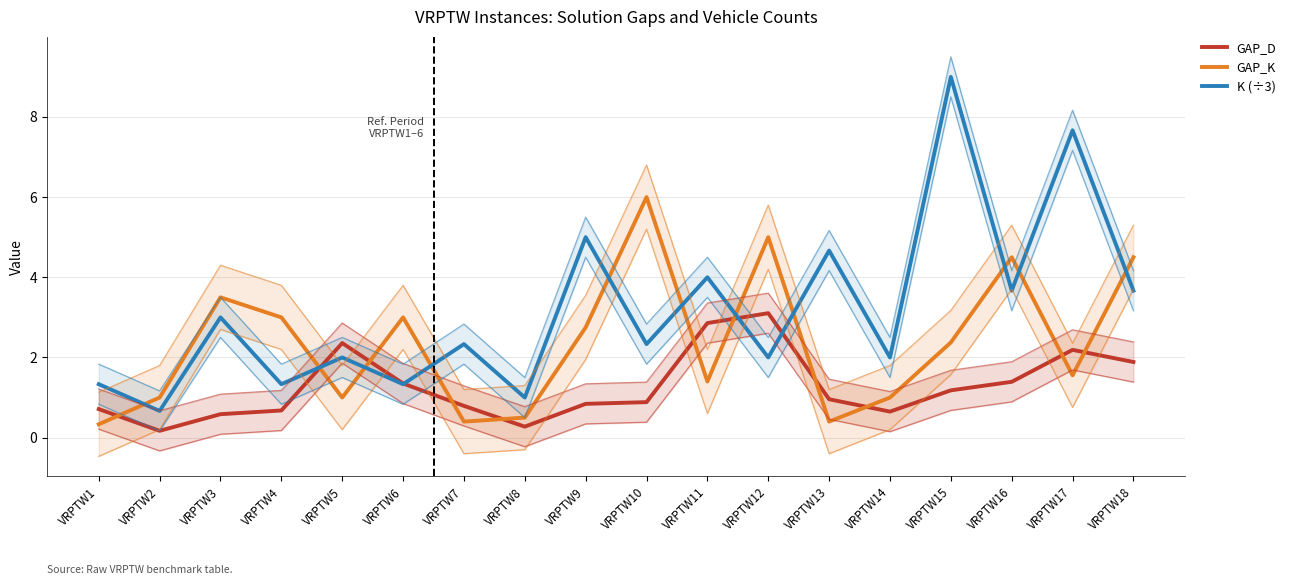

Between VRPTW17 and VRPTW8, which is larger?

VRPTW17